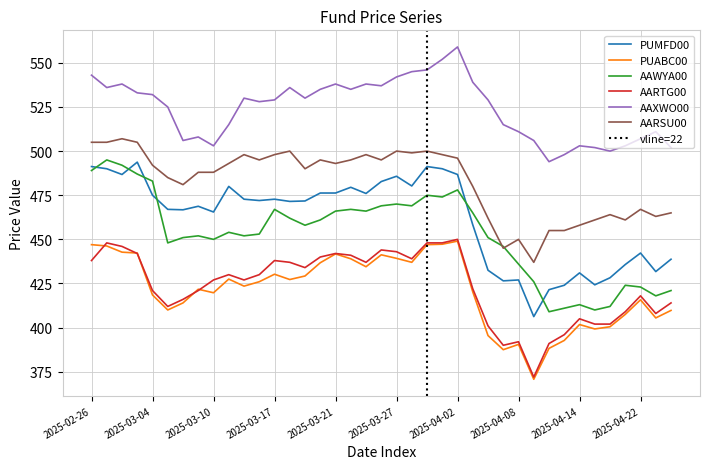

What is the average value of the AAWYA00 series?

452.6